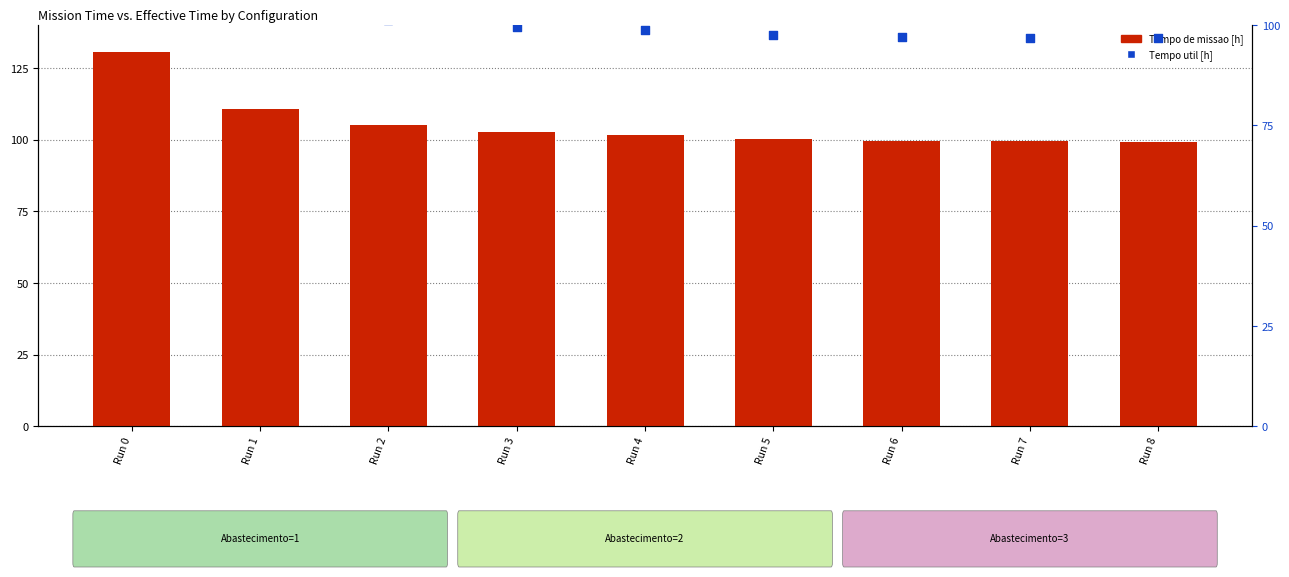

Is the value of Tempo util [h] at Run 3 greater than the value of Tempo de missao [h] at Run 0?

No